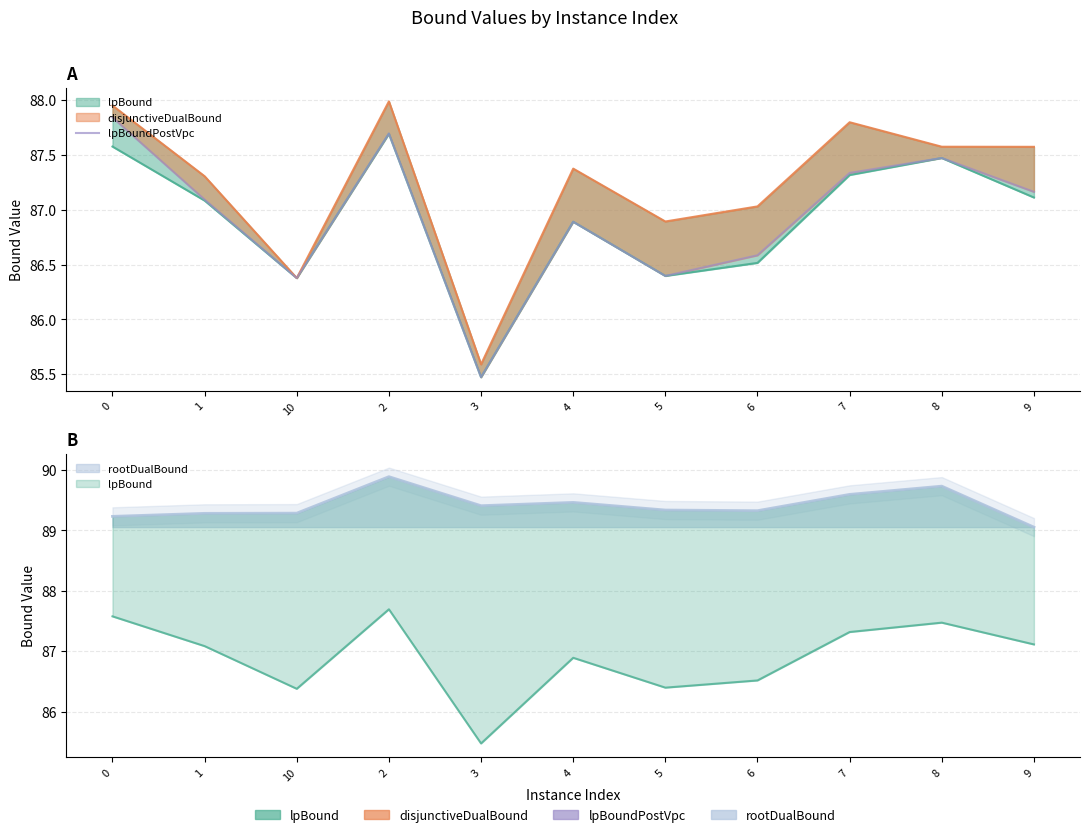

How many points are higher than both their immediate neighbors (excluding endpoints)?

3